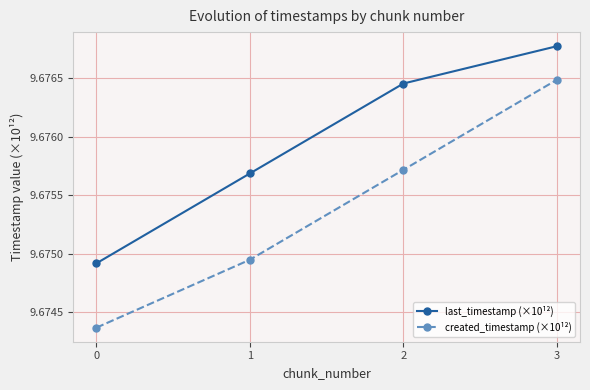

Which label corresponds to the largest value in the chart?

3